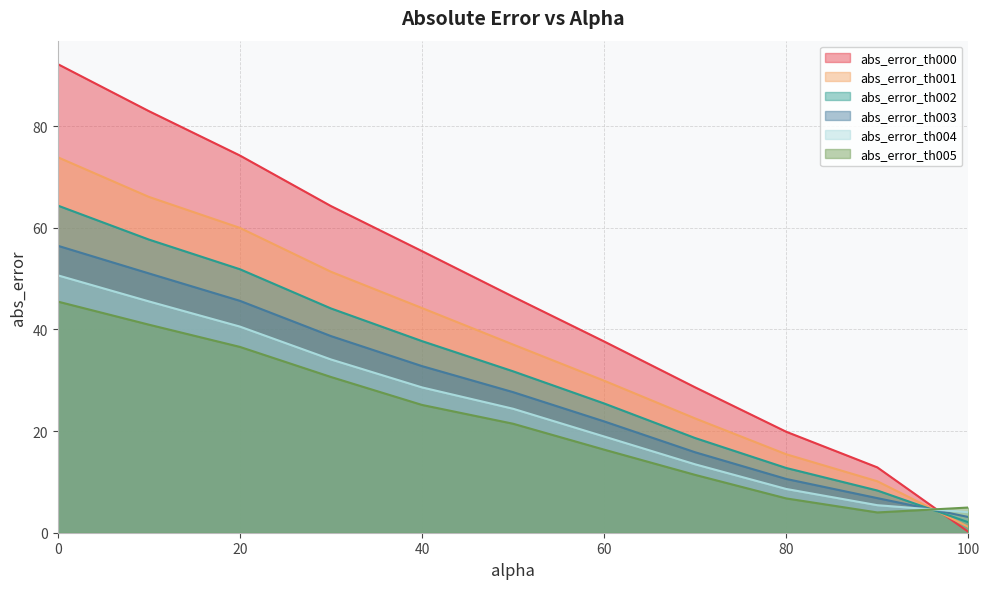

True or false: abs_error_th001 has a value of 15.4 at 80.

True